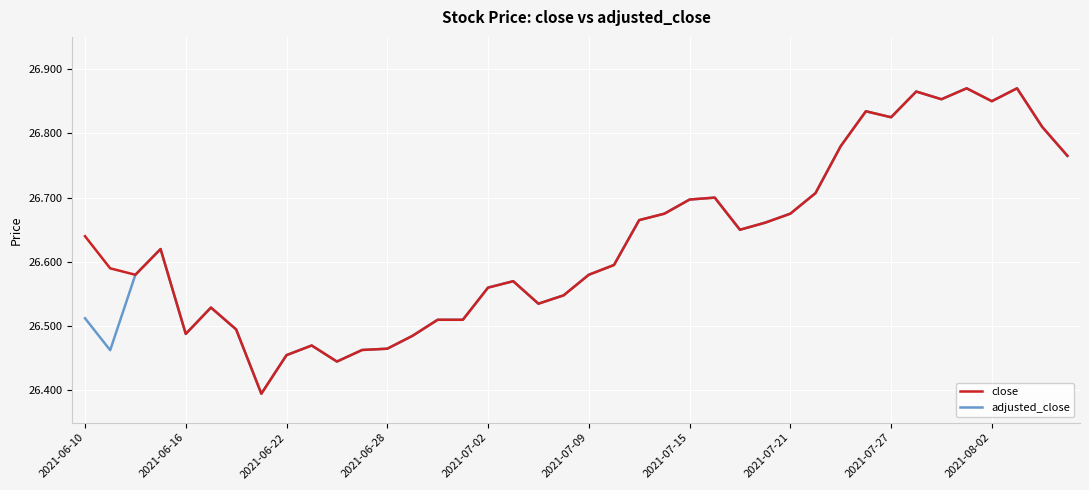

How many lines are shown in the chart?

2